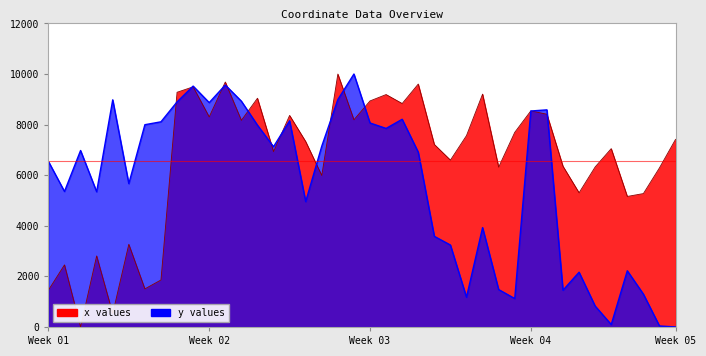

Rank the series by their average value, from lowest to highest.

y, x